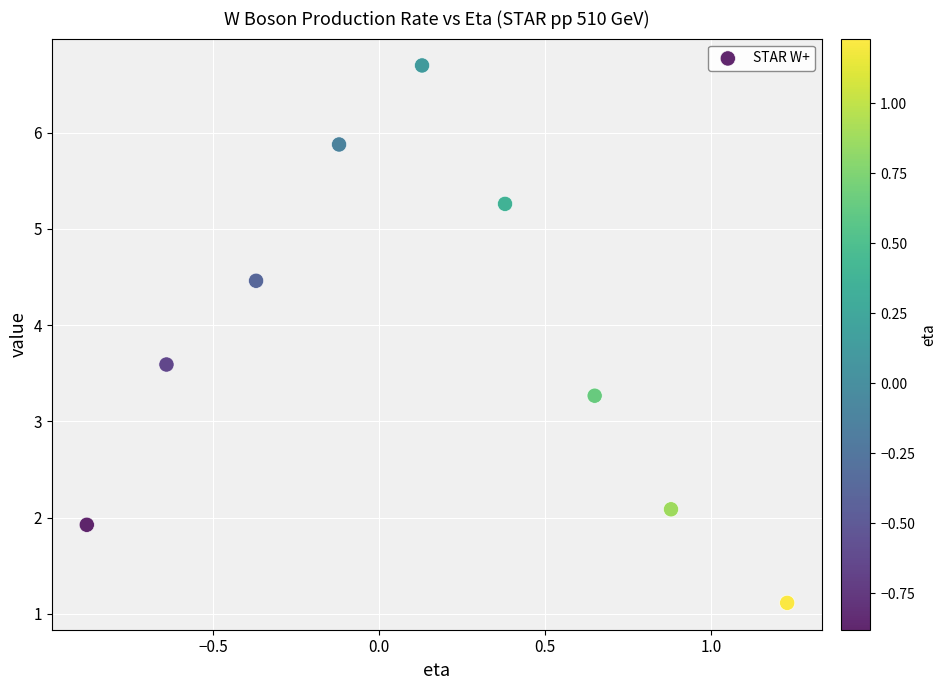

What is the range of X values (max minus min)?

2.1